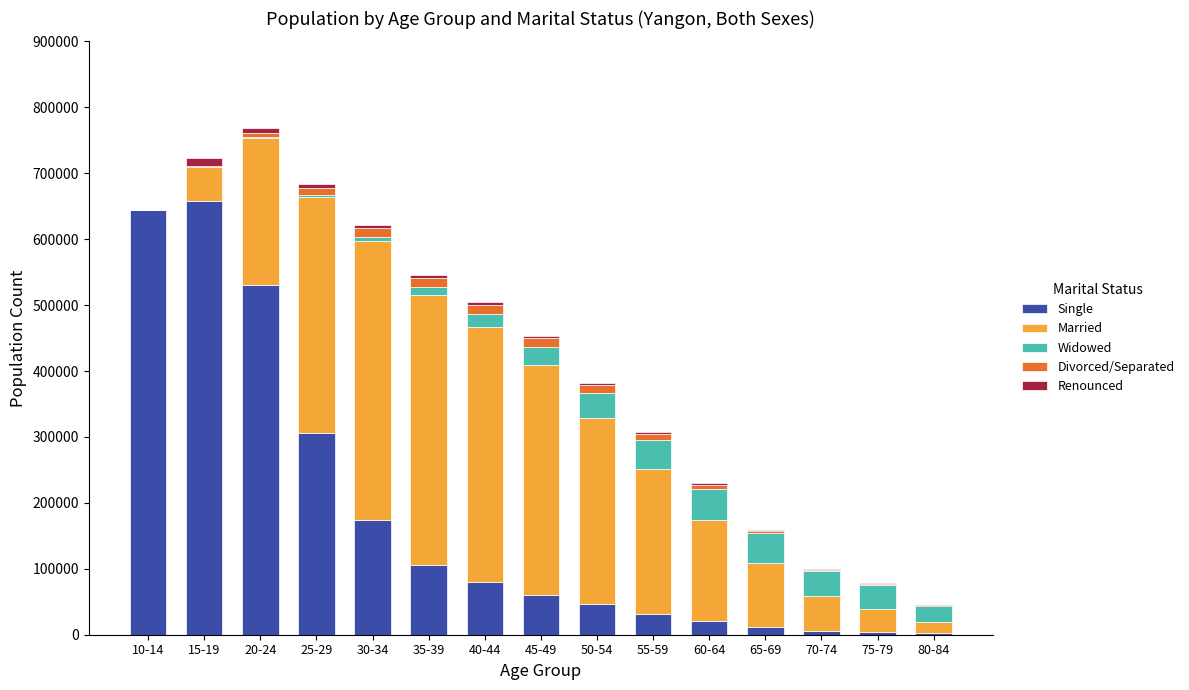

What is the highest value of the Single series?

657174